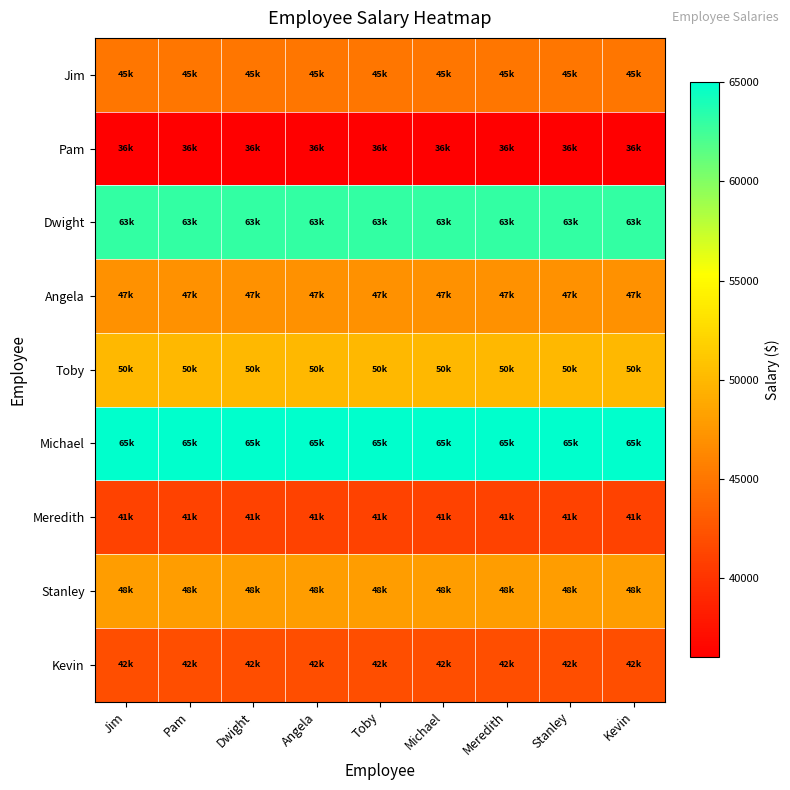

At how many categories does at least one series exceed 43311?

9